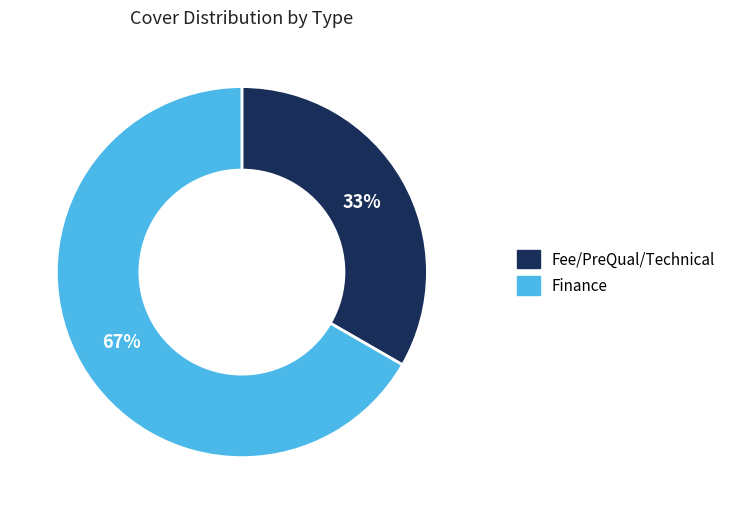

To the nearest percent, what is the average slice percentage?

50%